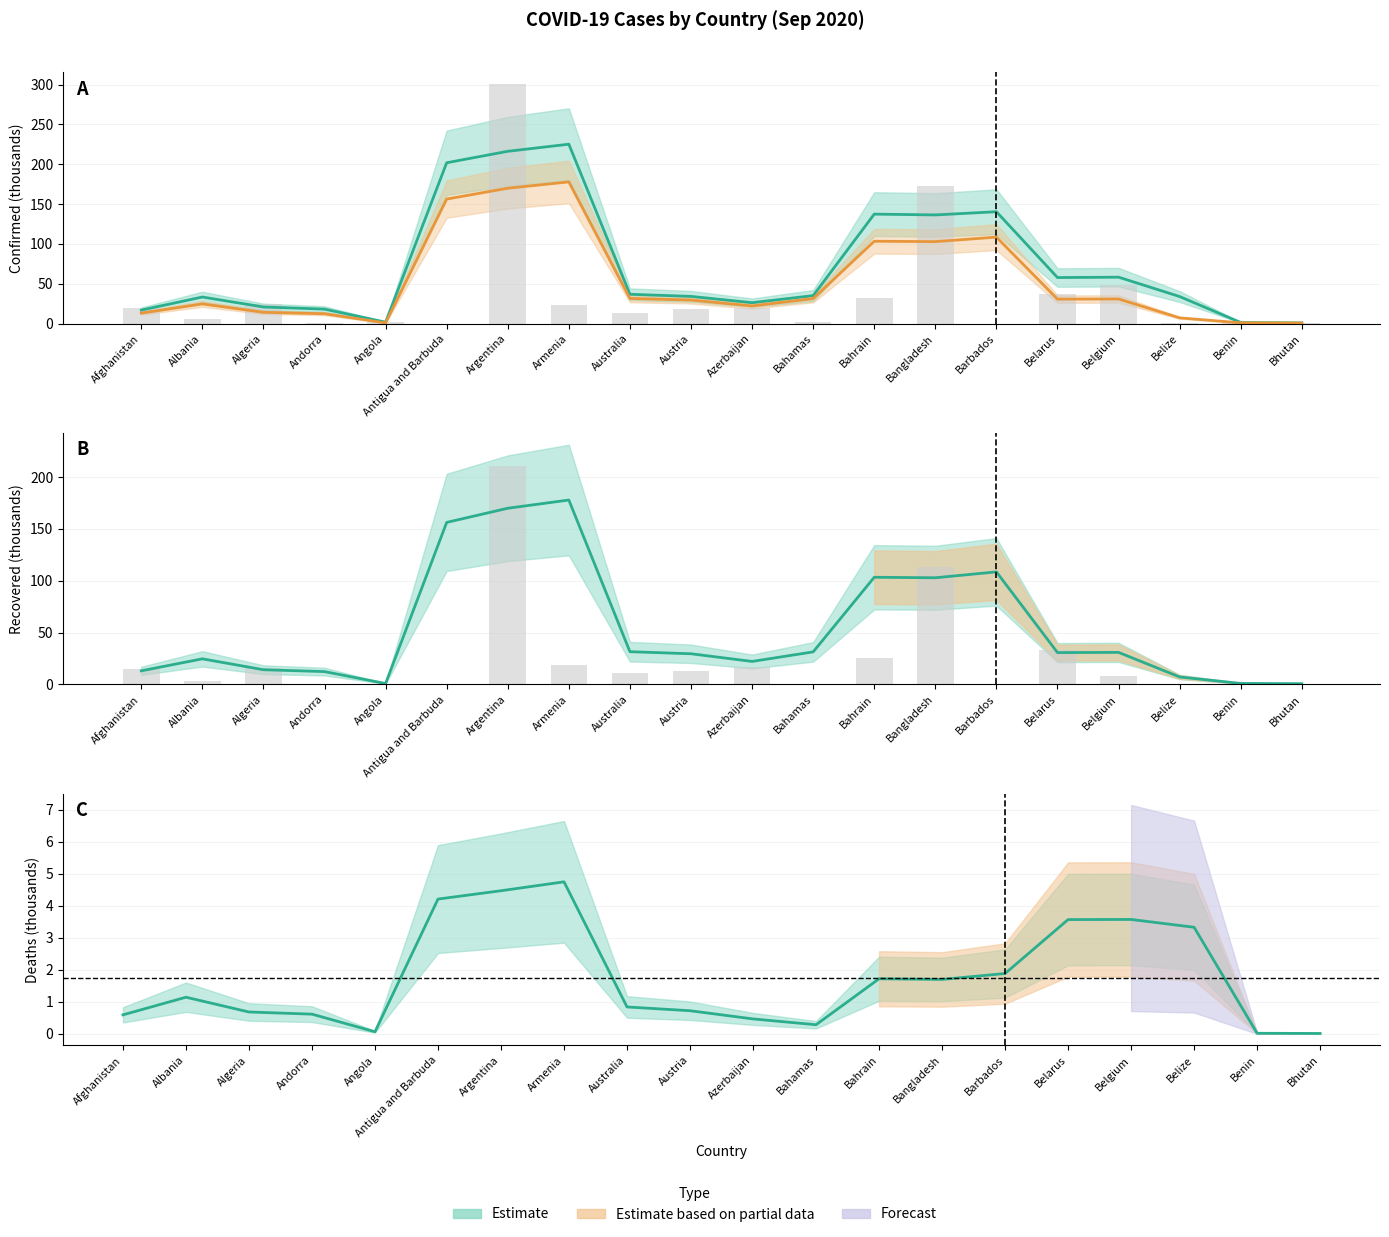

Where is Recovered nearest to the value 105?

Bangladesh